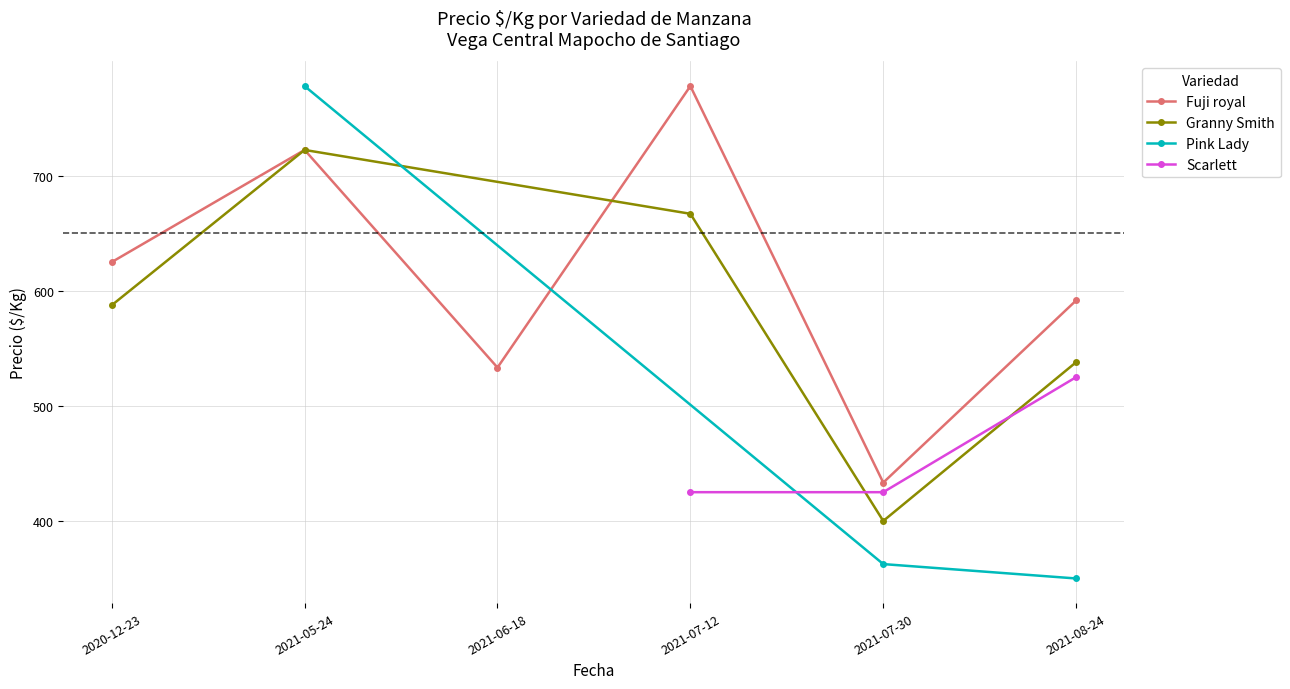

What is the minimum value for Fuji royal?

433.3